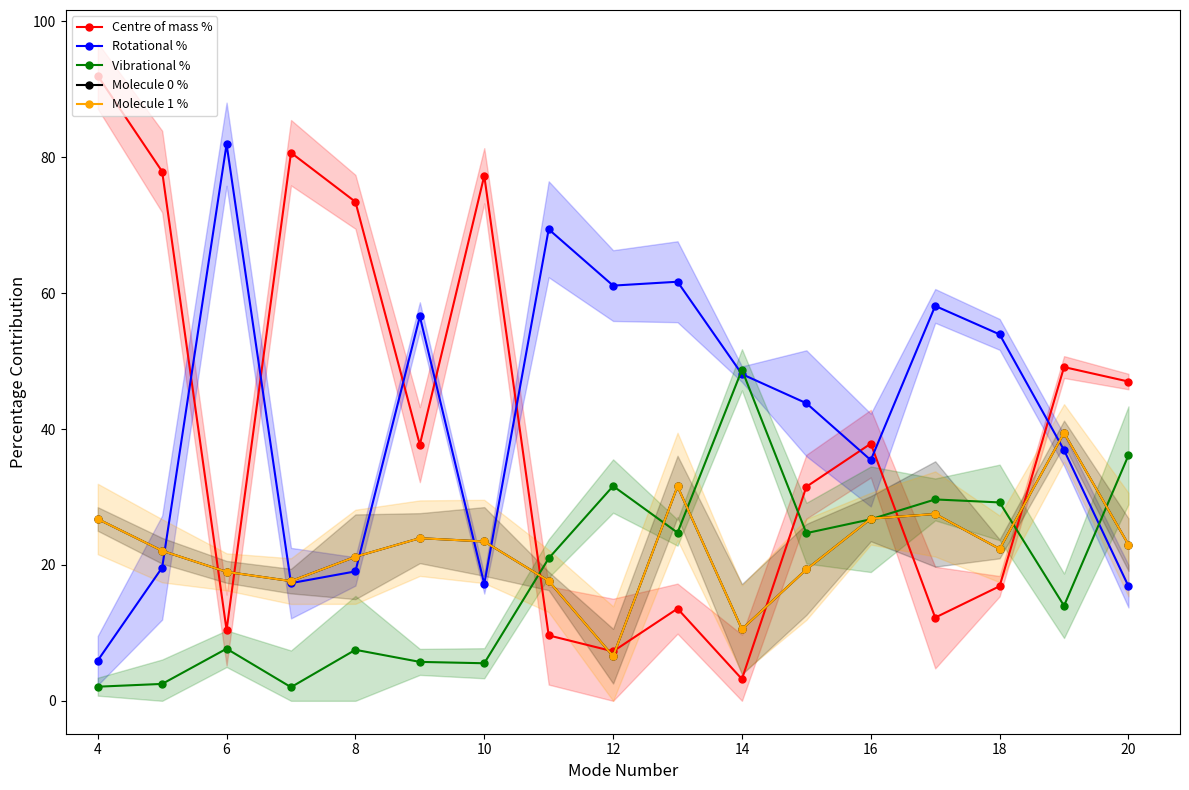

Is it true that Molecule 1 % equals 10.7 at 4?

False